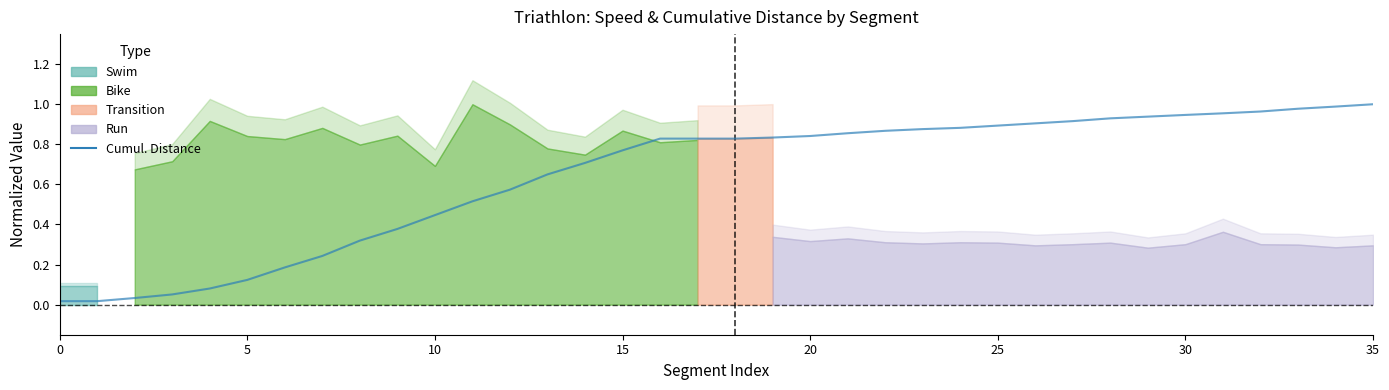

What is the value of the 14th point from the left?

0.6